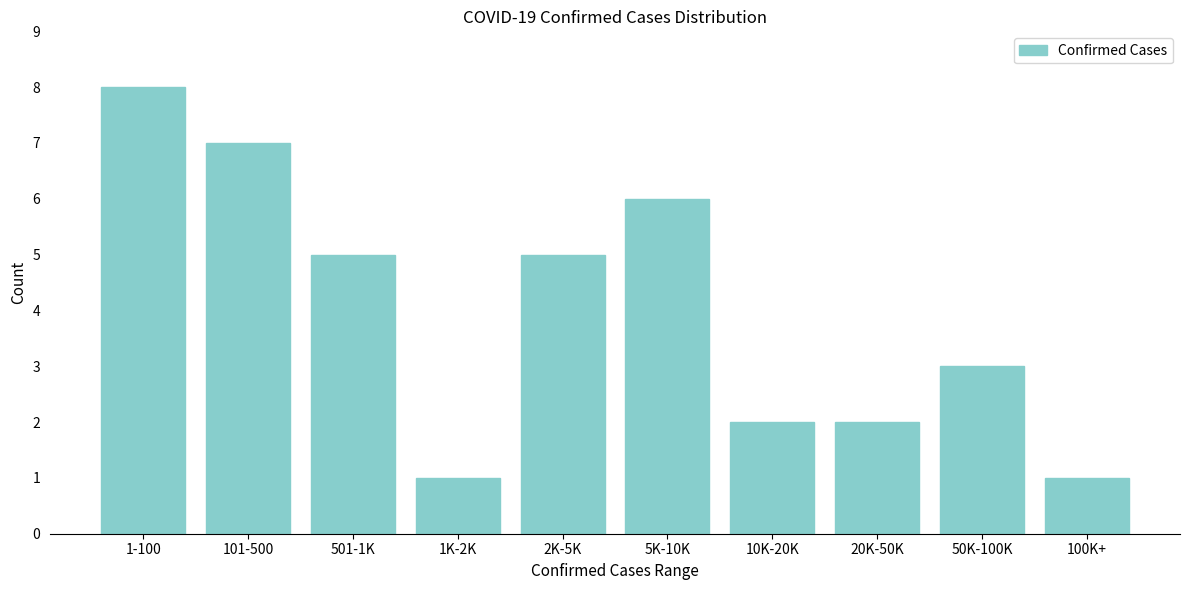

Reading right to left, transcribe all the data shown in this chart.

100K+=1	50K-100K=3	20K-50K=2	10K-20K=2	5K-10K=6	2K-5K=5	1K-2K=1	501-1K=5	101-500=7	1-100=8